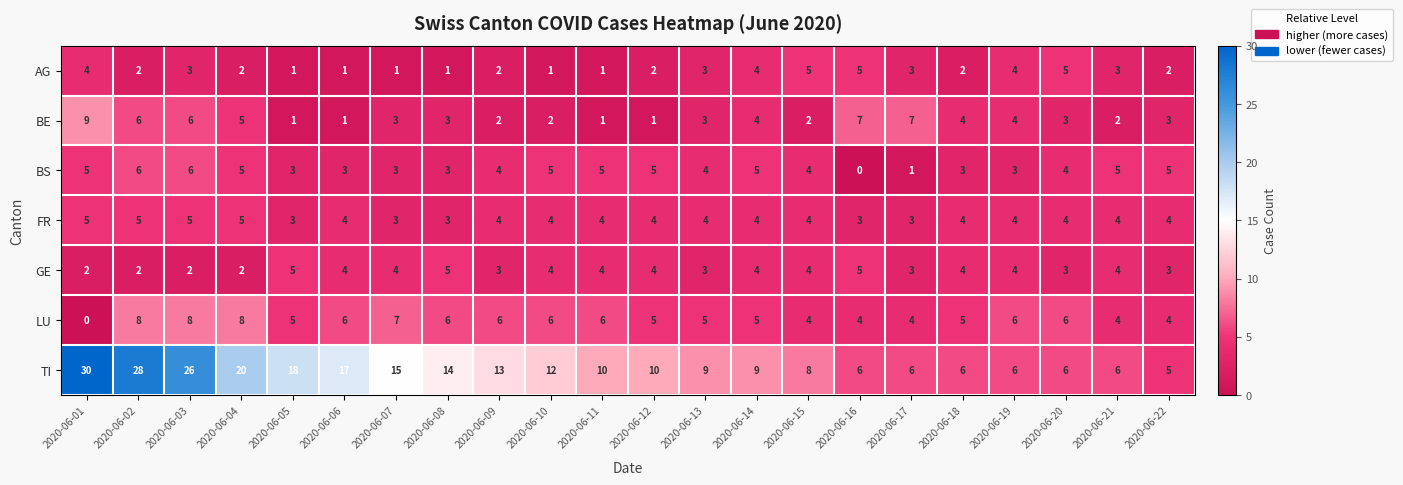

What is the sum of the GE values at 2020-06-15 and 2020-06-19?

8